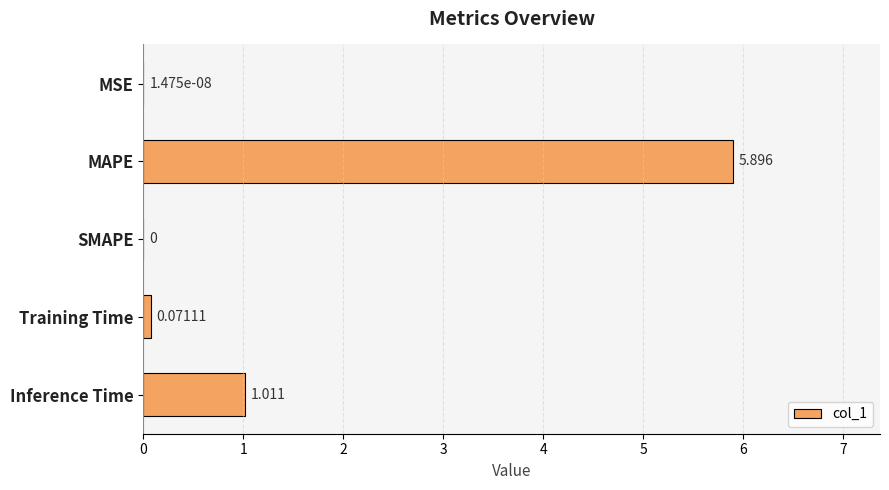

Are the bars horizontal?

Yes